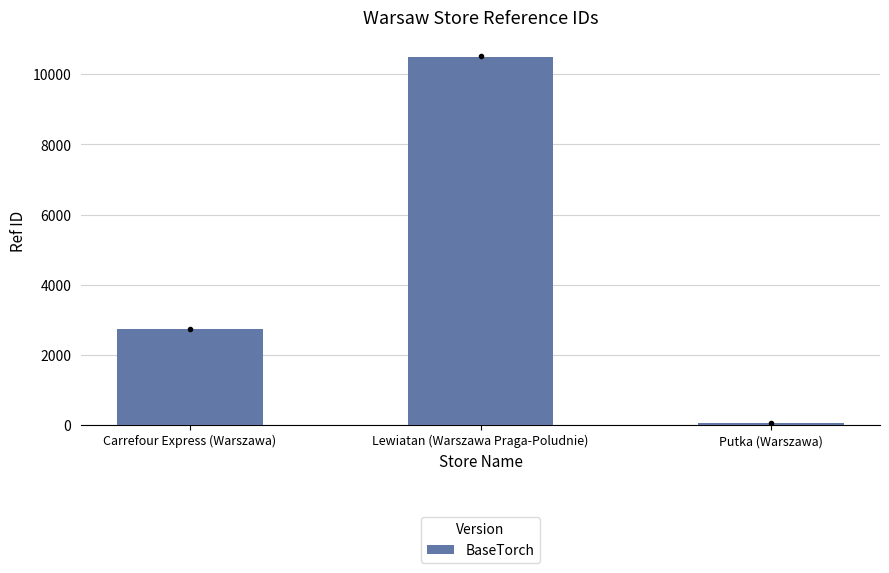

How many values are between 47 and 10501?

3